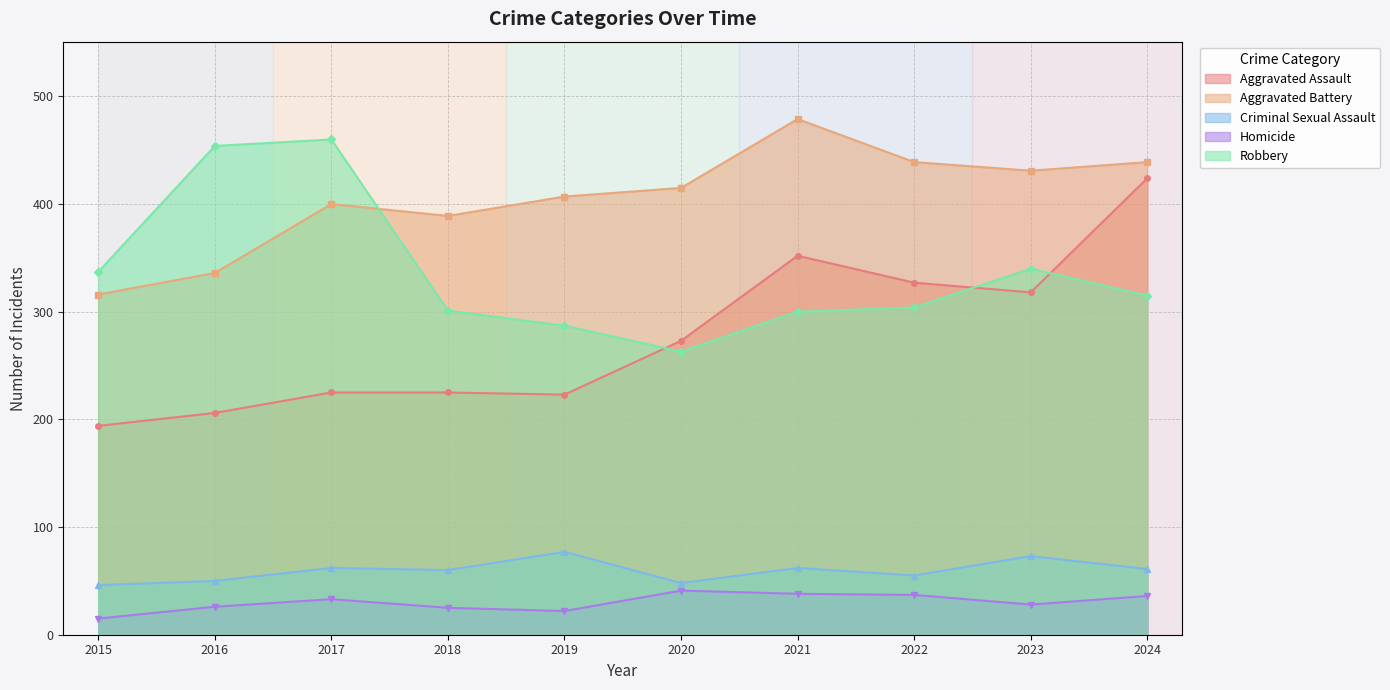

Reading right to left, list all the values displayed in this chart.

Aggravated Assault: 424	318	327	352	273	223	225	225	206	194
Aggravated Battery: 439	431	439	479	415	407	389	400	336	316
Criminal Sexual Assault: 61	73	55	62	48	77	60	62	50	46
Homicide: 36	28	37	38	41	22	25	33	26	15
Robbery: 315	340	304	300	263	287	301	460	454	337